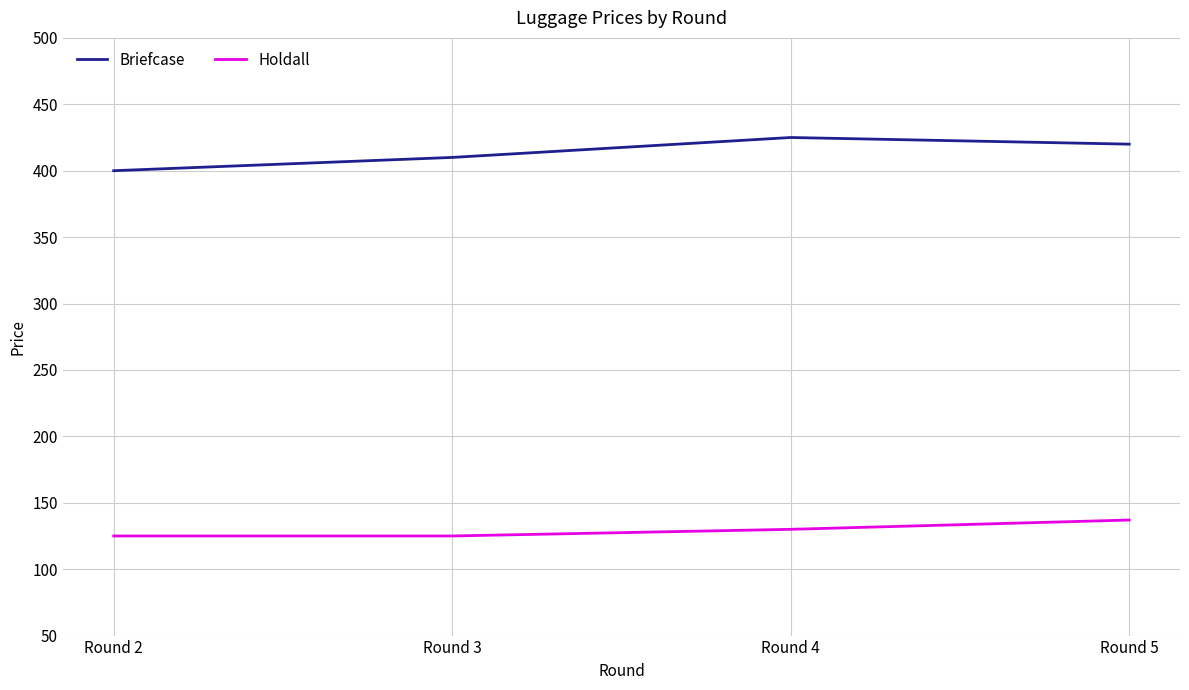

At how many categories does at least one series exceed 249?

4